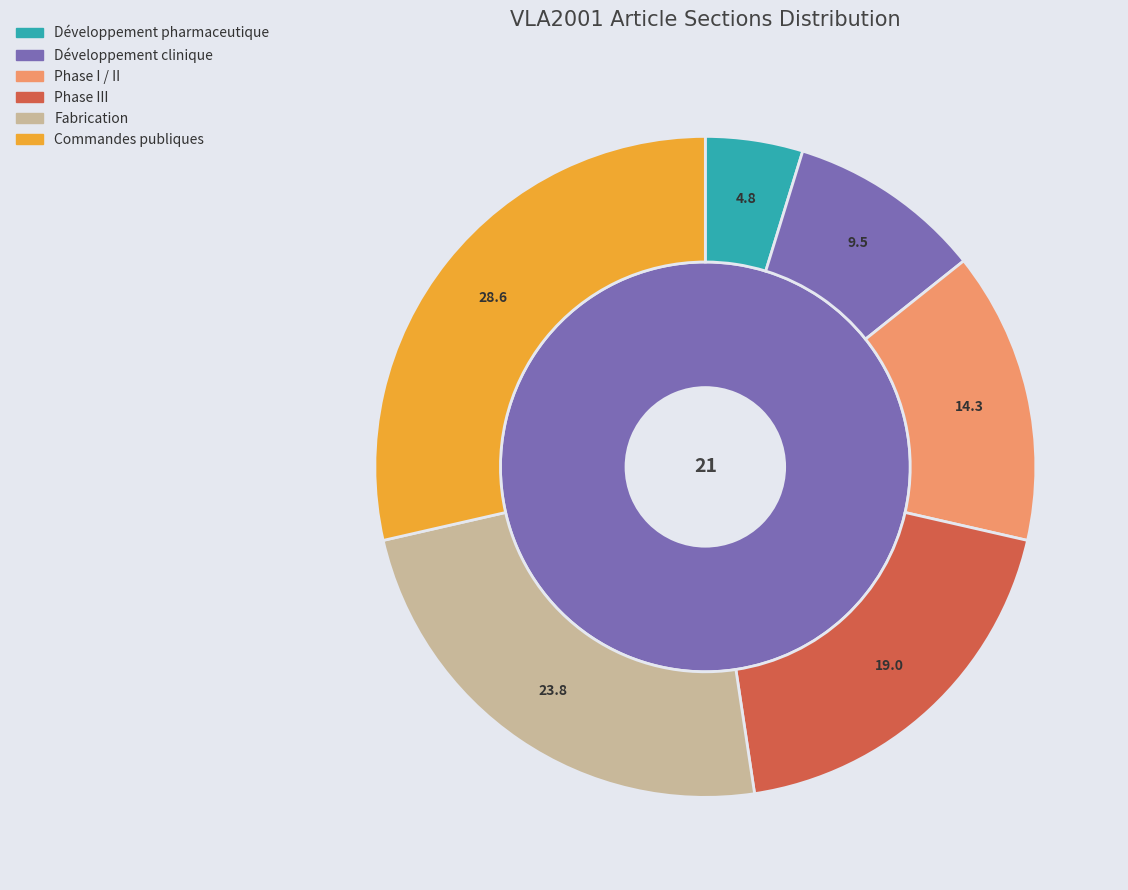

What is the change in value from Phase I / II to Phase III?

+1